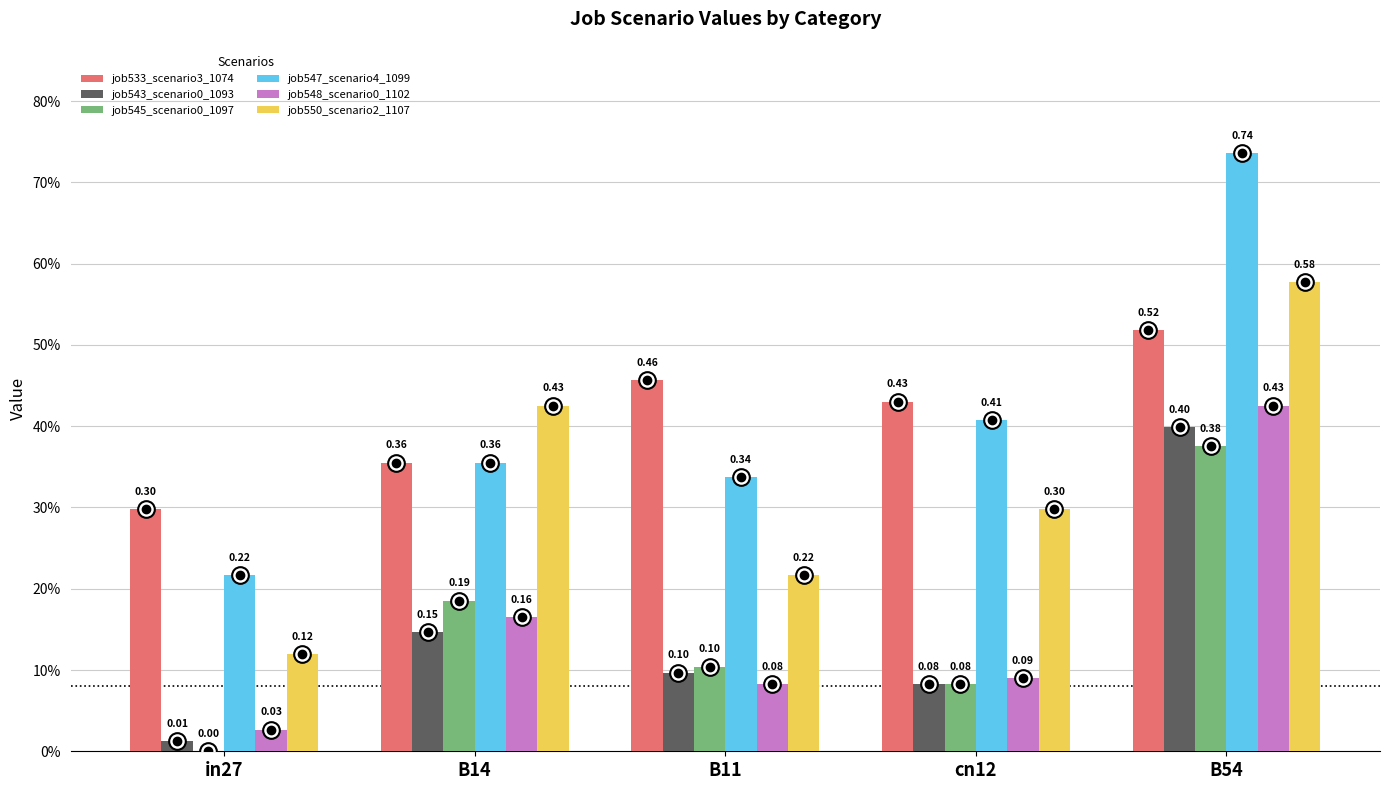

Are the bars horizontal?

No